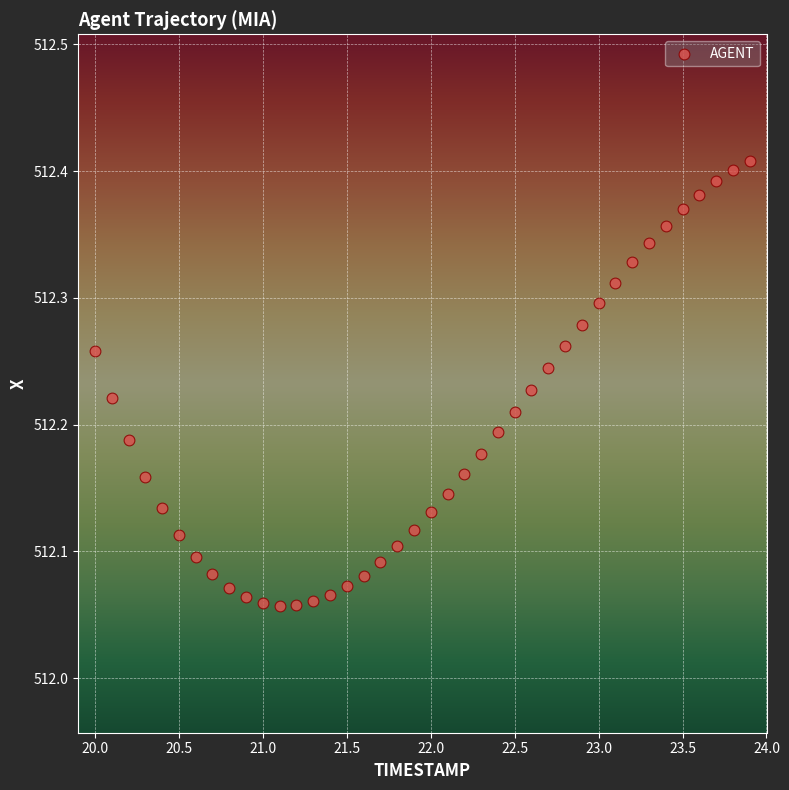

What is the range of X values (max minus min)?

3.9